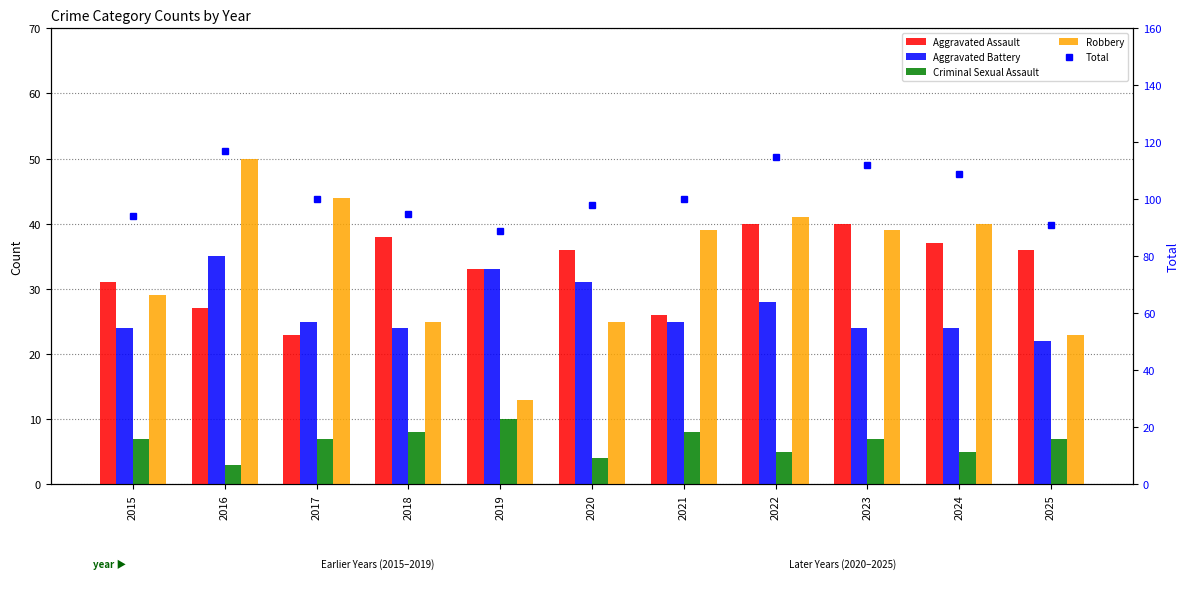

Is it true that Robbery equals 14 at 2018?

False